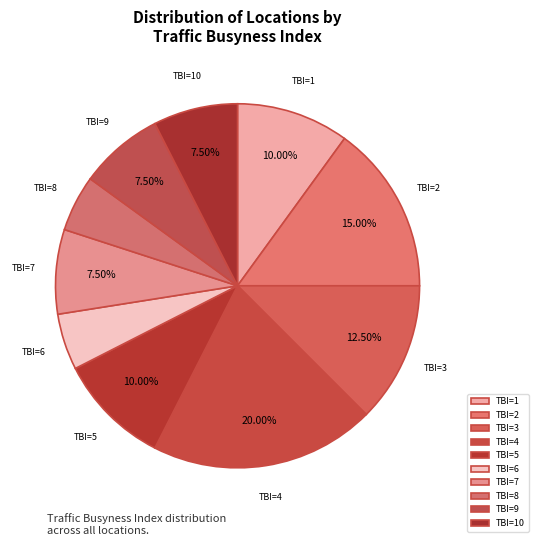

How many segments does this pie chart have?

10